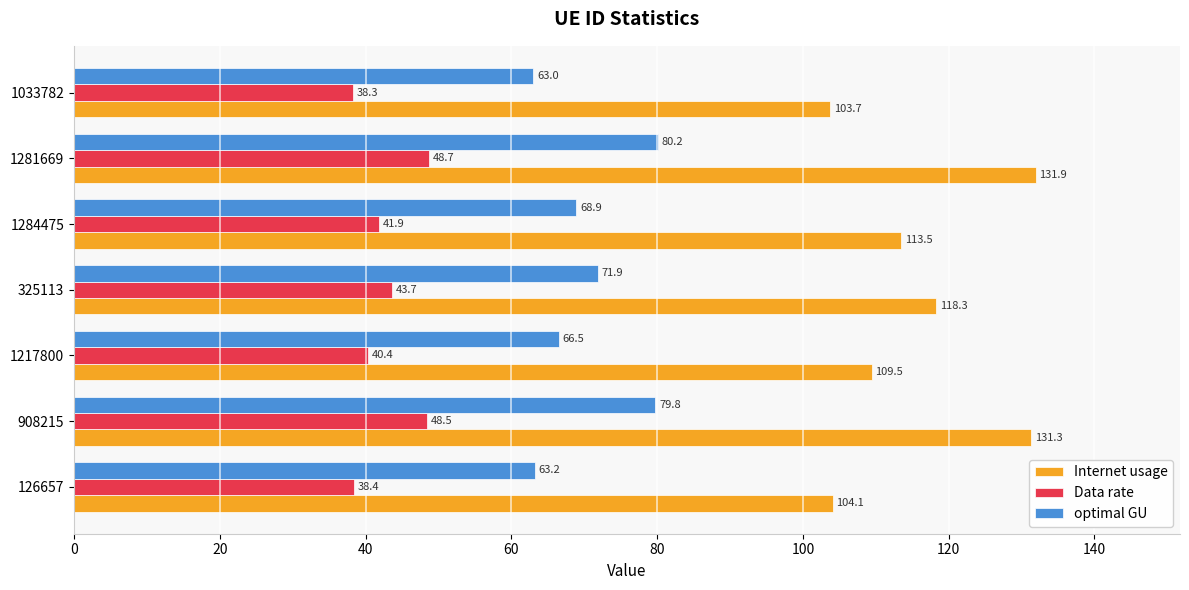

At which label is optimal GU closest to 71?

325113